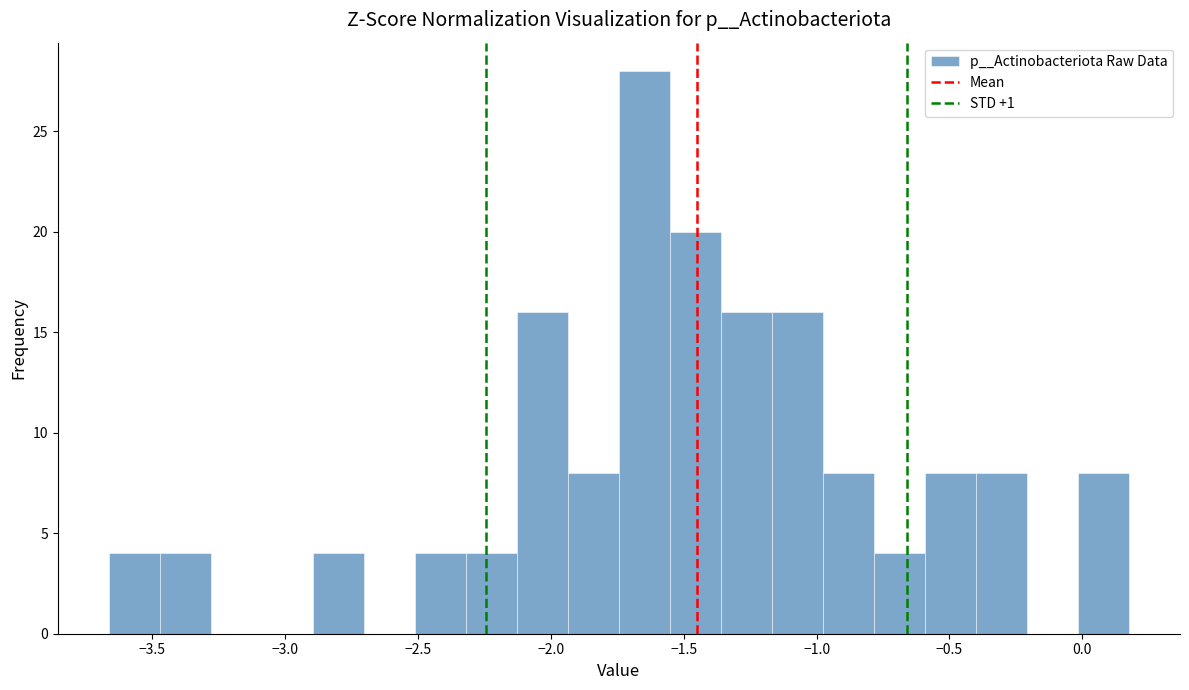

Around what value on the x-axis is the tallest bar? Give the approximate position of its centre, as read against the axis.

-1.65